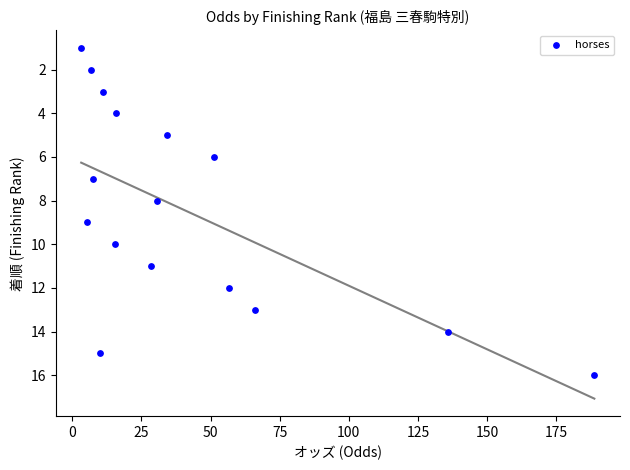

What is the range of Y values (max minus min)?

15